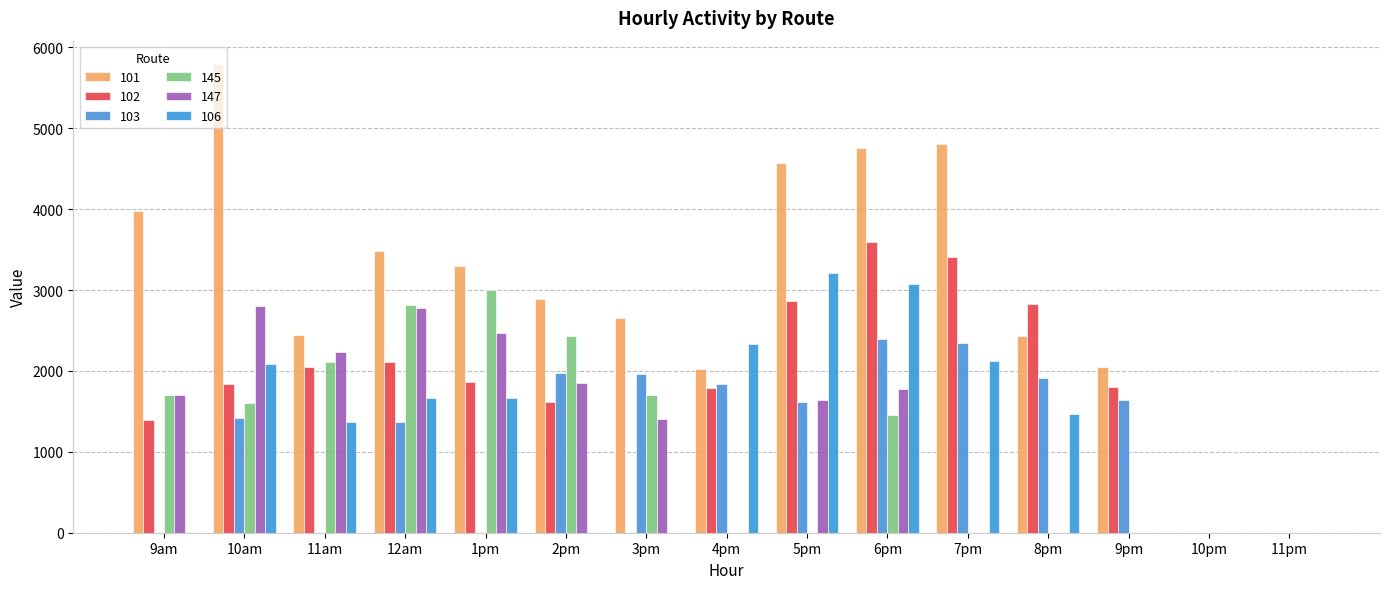

How many groups of bars are there?

15